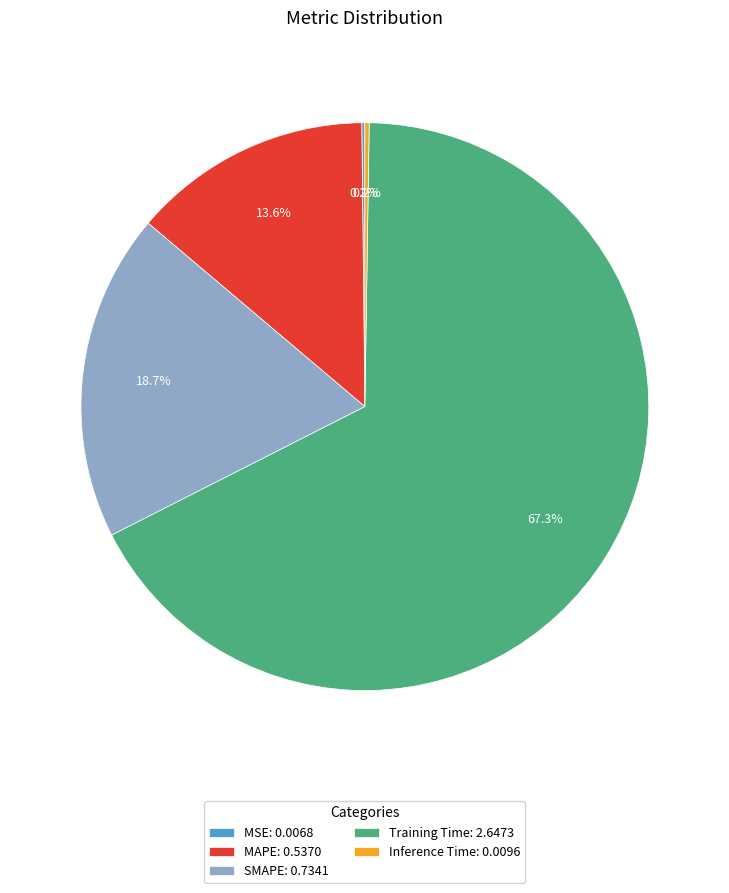

What portion of the pie excludes MAPE: 0.5370?

86.4%